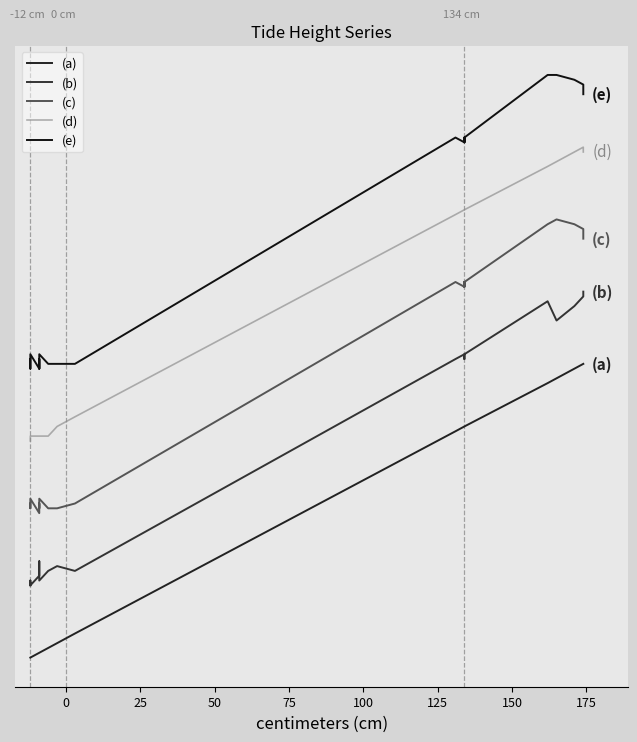

What is the sum of all (e) values?

166.9